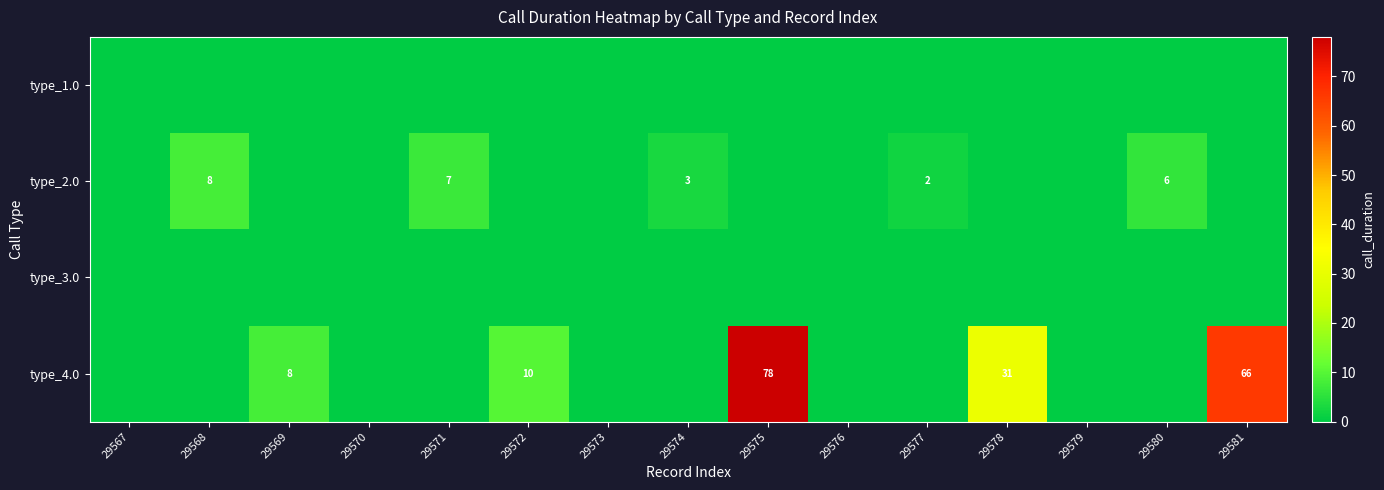

Is it true that type_4.0 equals 6 at 29572?

False